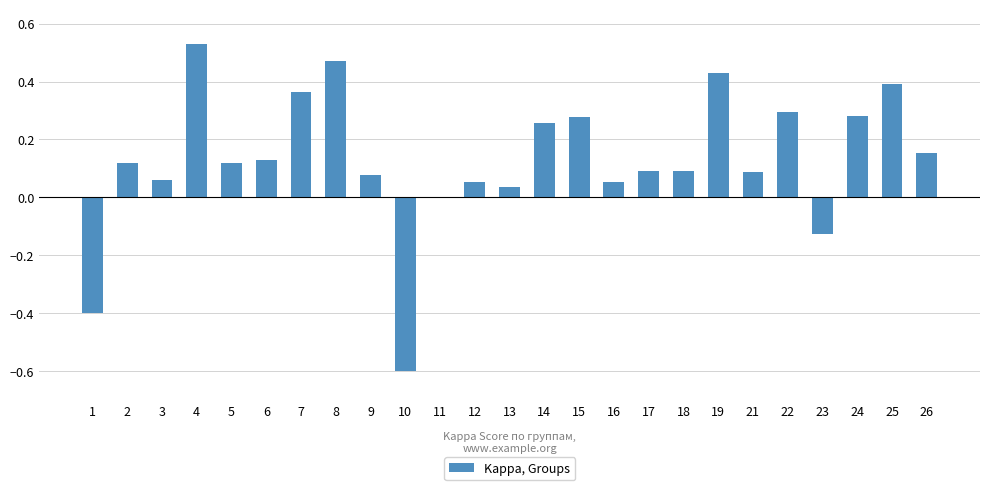

Is it true that the value at 24 is 0.3?

True